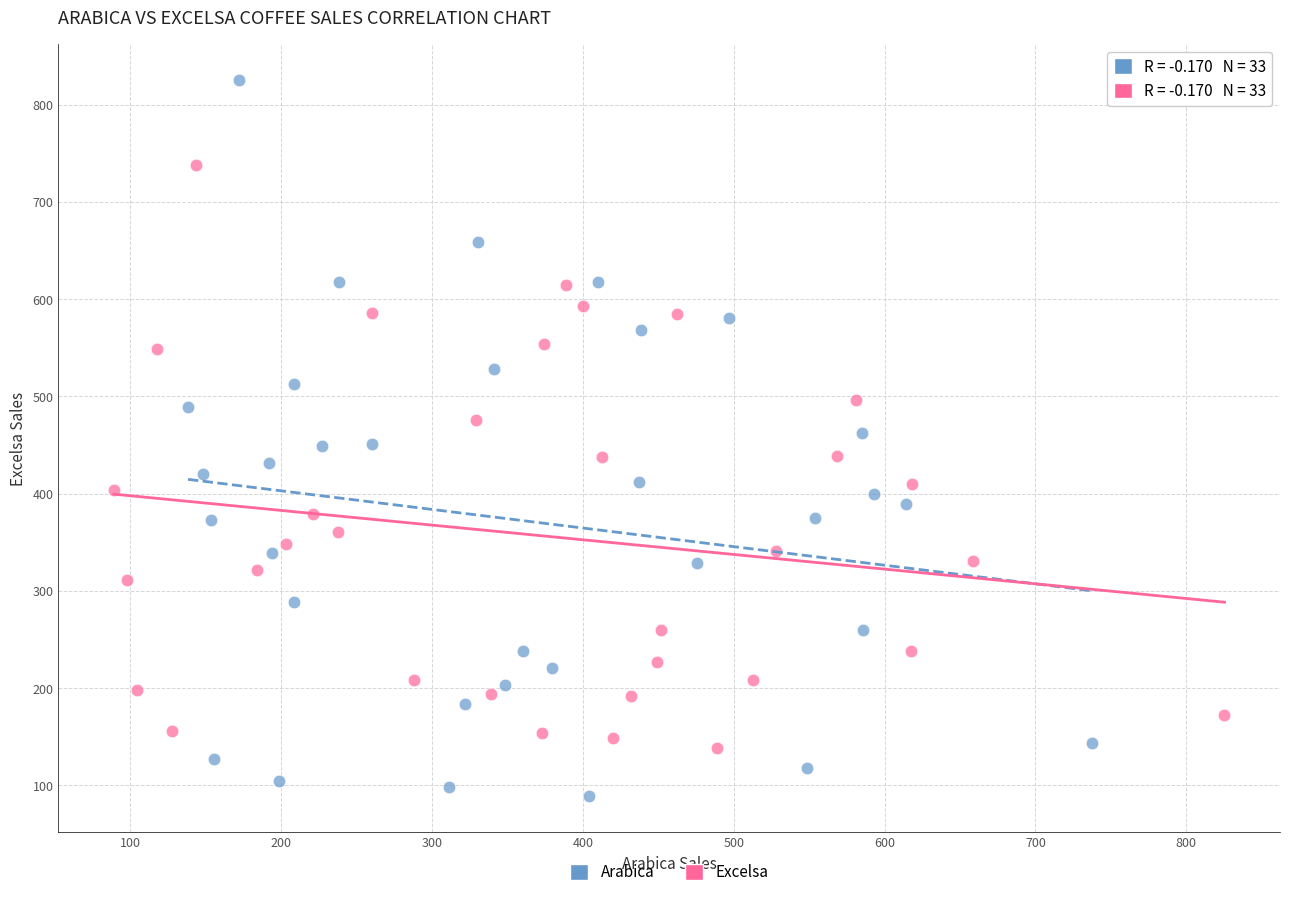

What are all the series names shown in the legend?

Arabica, Excelsa